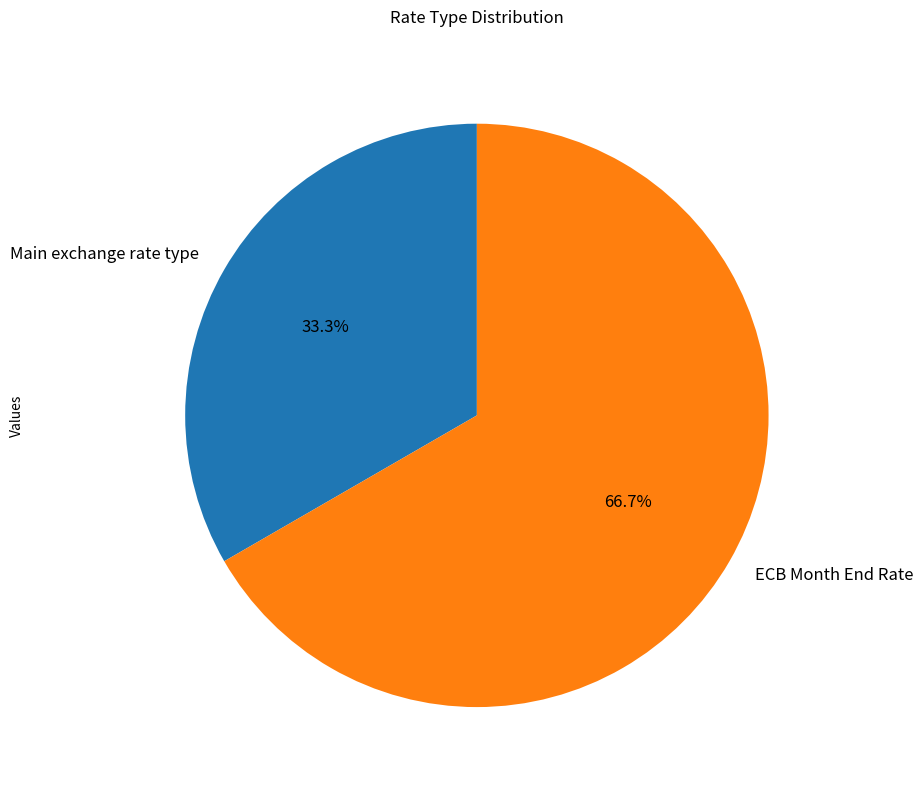

Is ECB Month End Rate the majority of the pie?

Yes